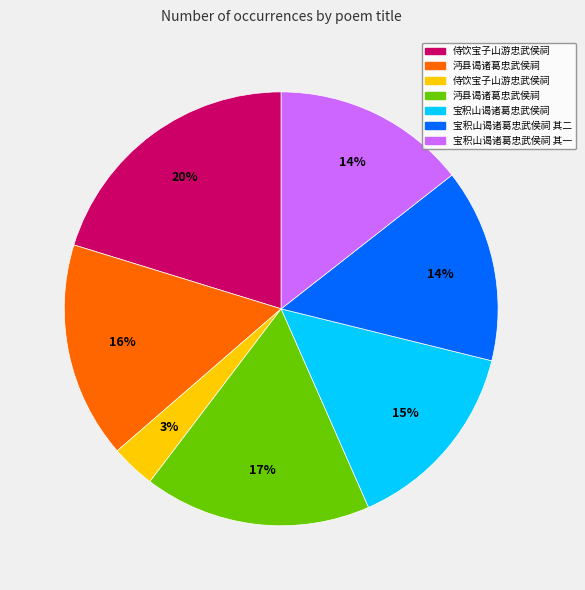

To the nearest percent, what is the difference between the largest and smallest slice percentages?

17%